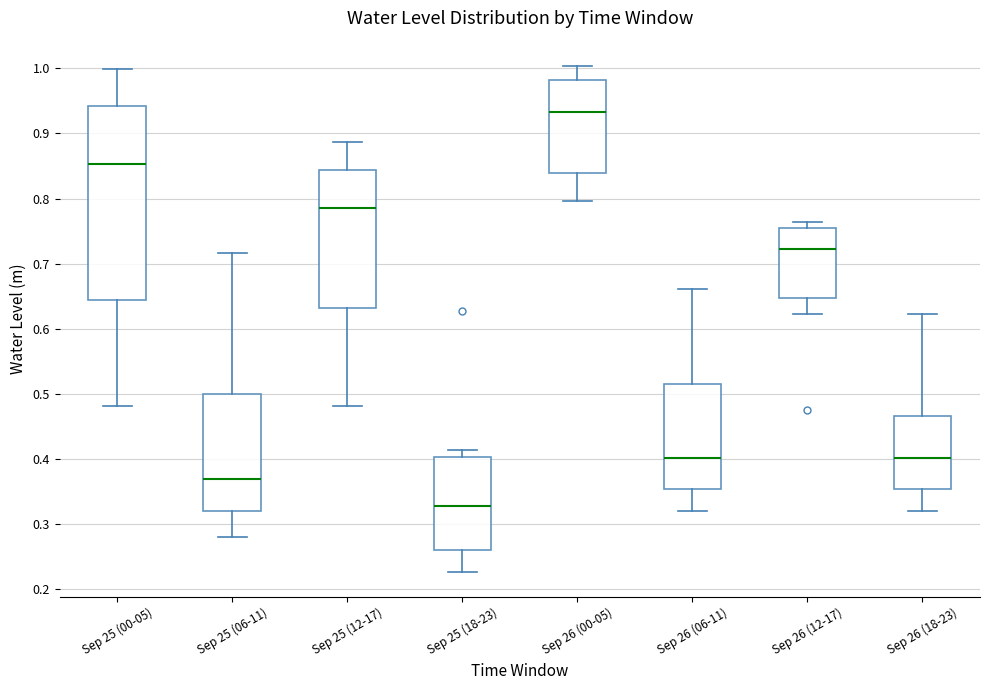

Where is the lower edge of the box for Sep 26 (12-17) on the y-axis? The values are not printed on the chart, so give them approximately, as read against the axis.

0.65